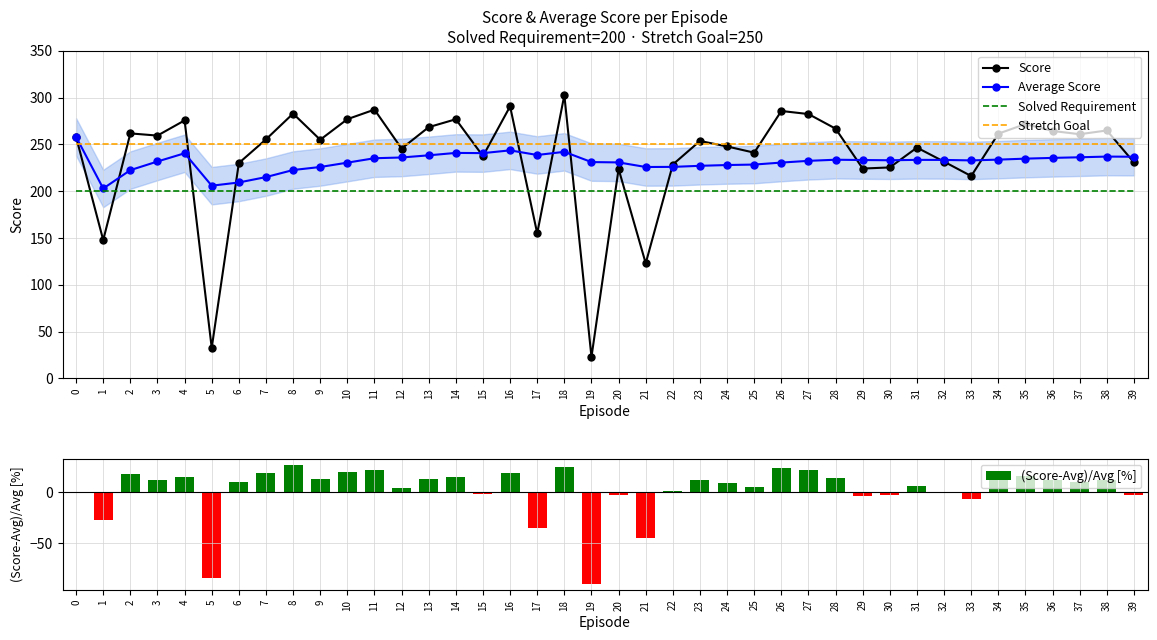

Is it true that Score equals 264.8 at 38?

True